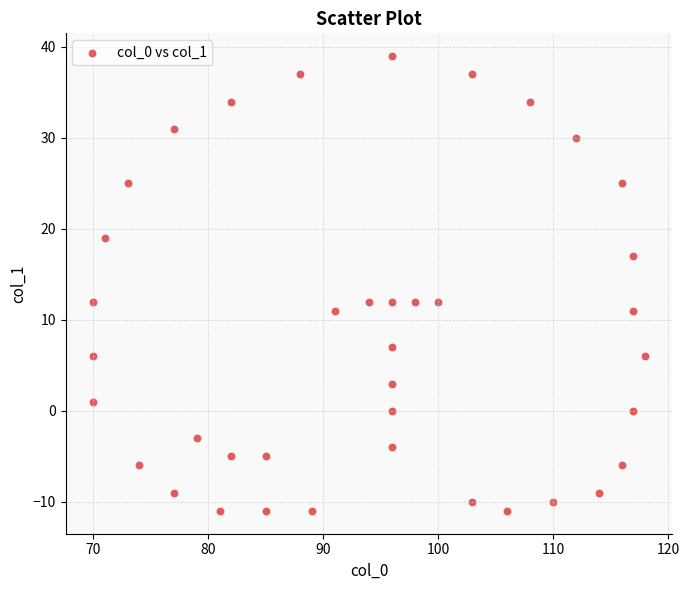

What is the range of Y values (max minus min)?

50